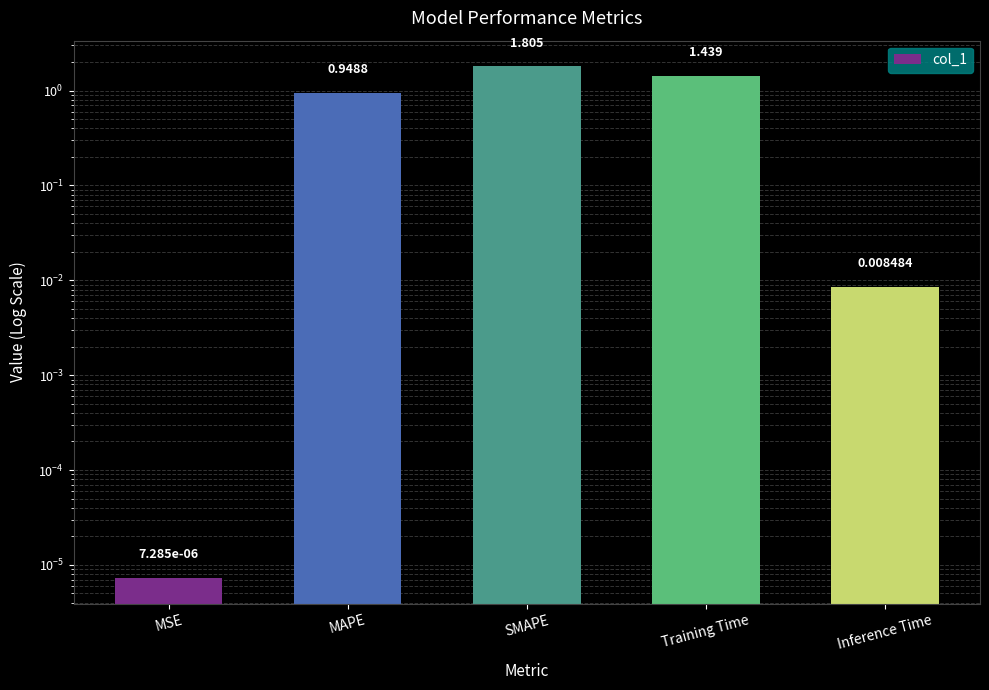

Reading left to right, list all the values displayed in this chart.

0.0	0.9	1.8	1.4	0.0